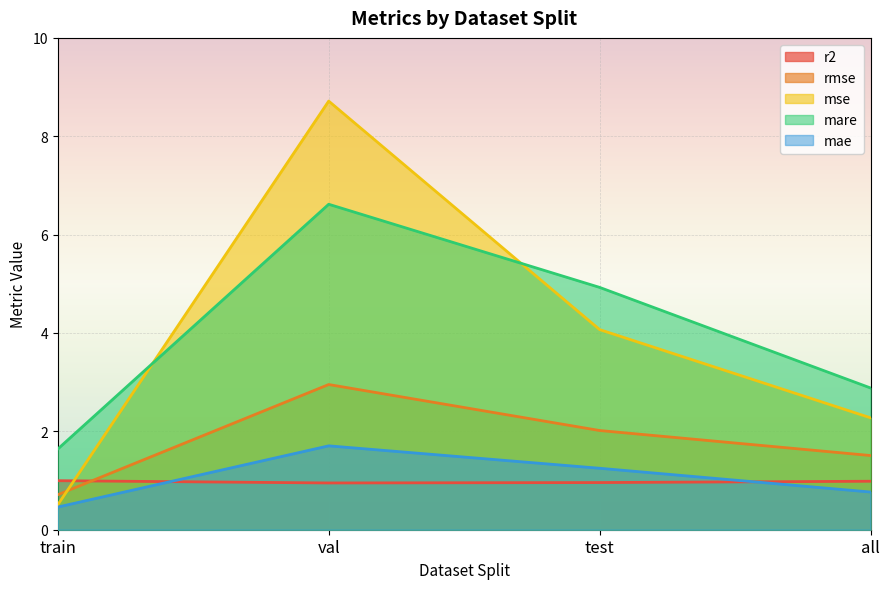

Which series has the widest spread of values?

mse